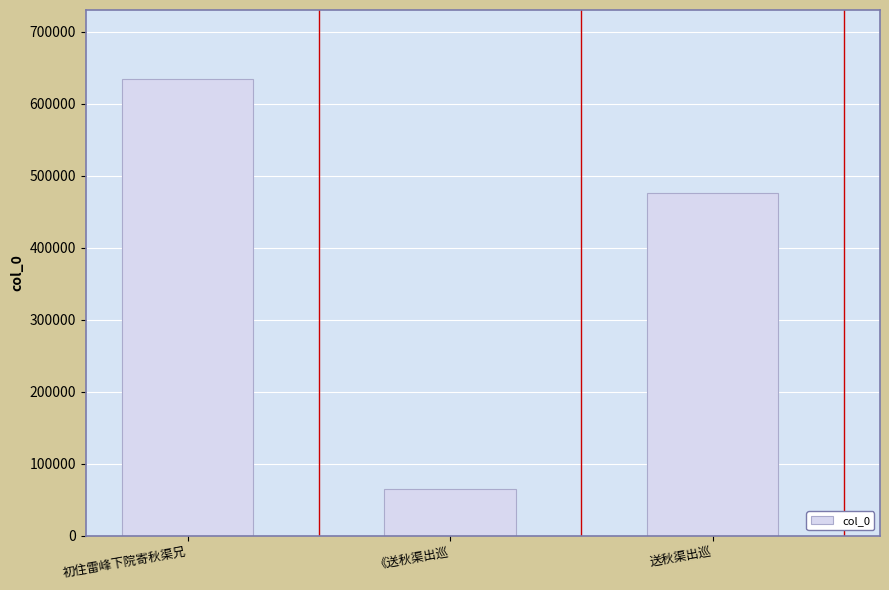

Rank the categories by value from lowest to highest.

《送秋渠出巡, 送秋渠出巡, 初住雷峰下院寄秋渠兄